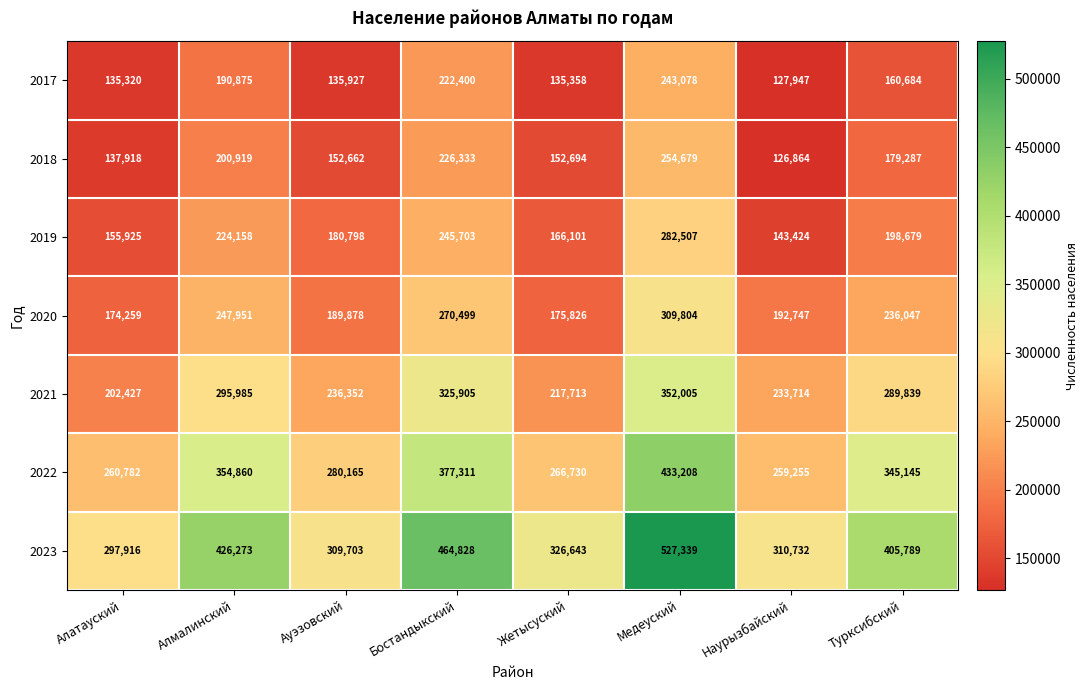

What is the difference between the highest and lowest values at Алатауский?

162596